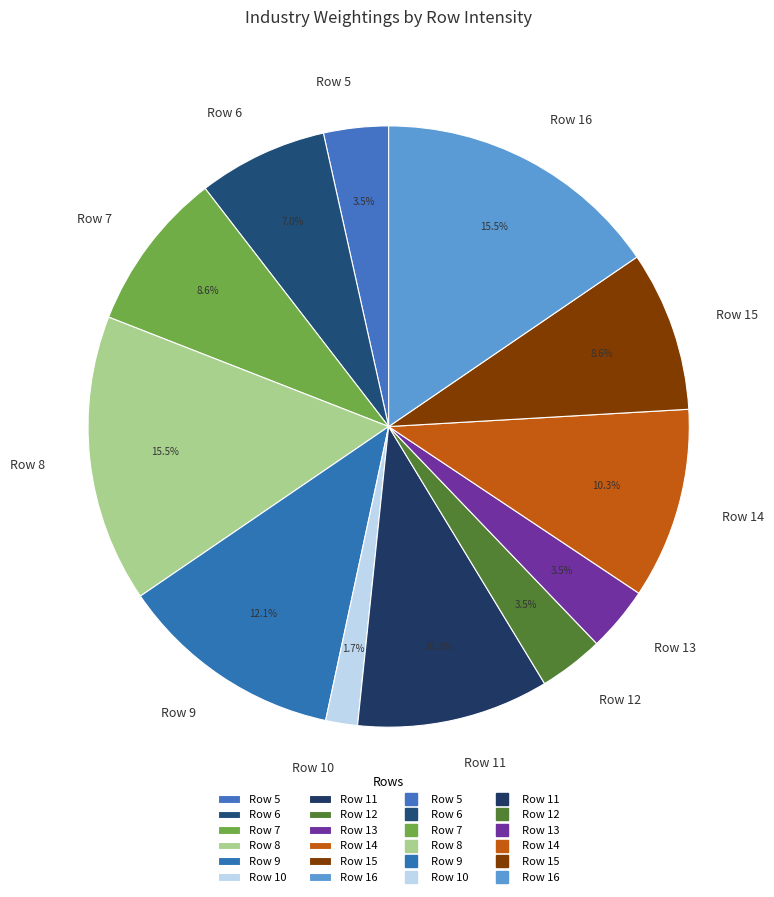

Count the number of slices in the pie.

12